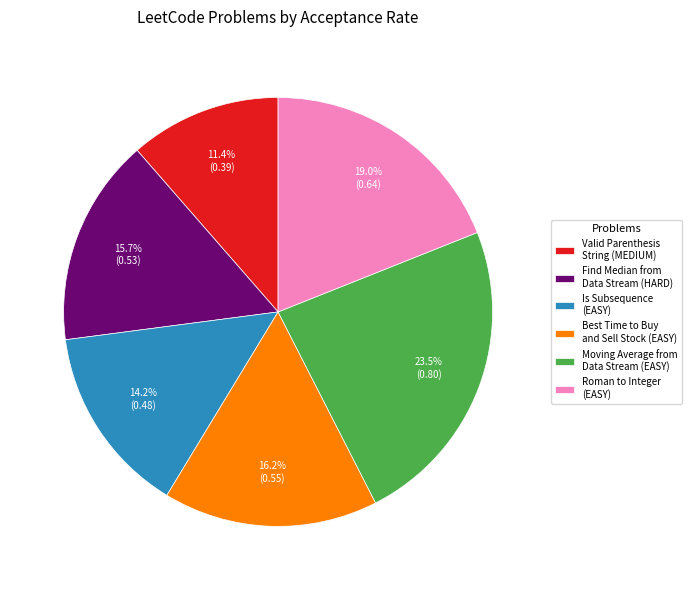

Is it true that Roman to Integer (EASY) is 19% of the pie?

True